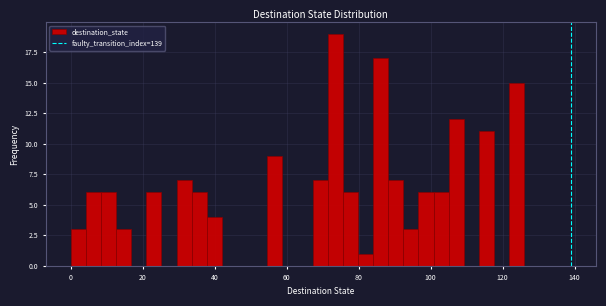

Around what value on the x-axis is the tallest bar? Give the approximate position of its centre, as read against the axis.

74